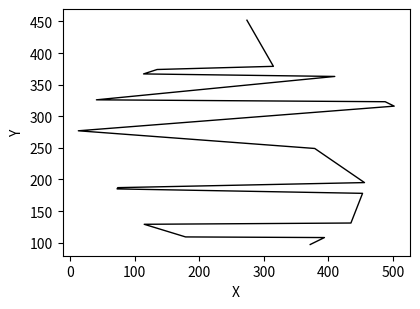

How many values are below 249?

9